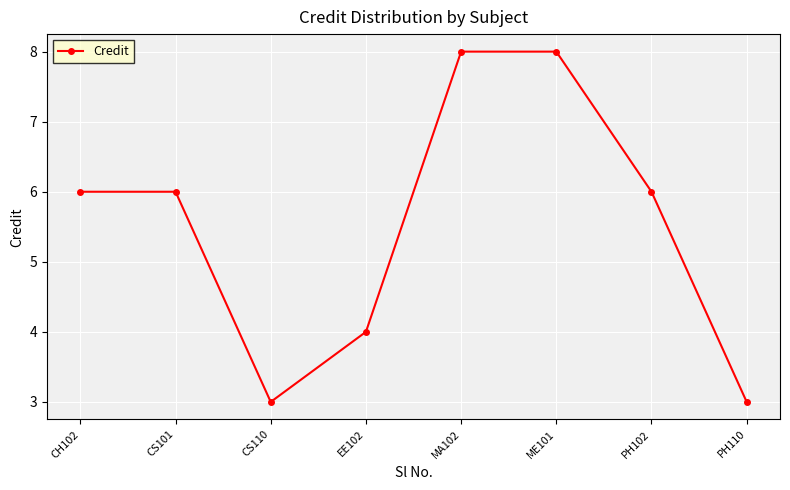

What is the label of the 7th point from the left?

PH102